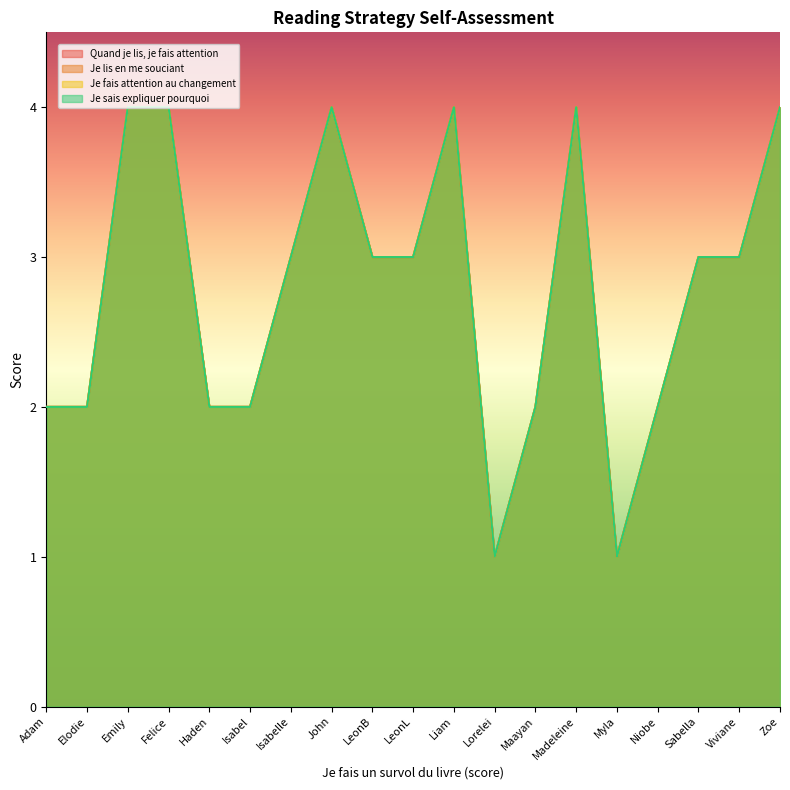

Read the Je lis en me souciant value at Felice.

4